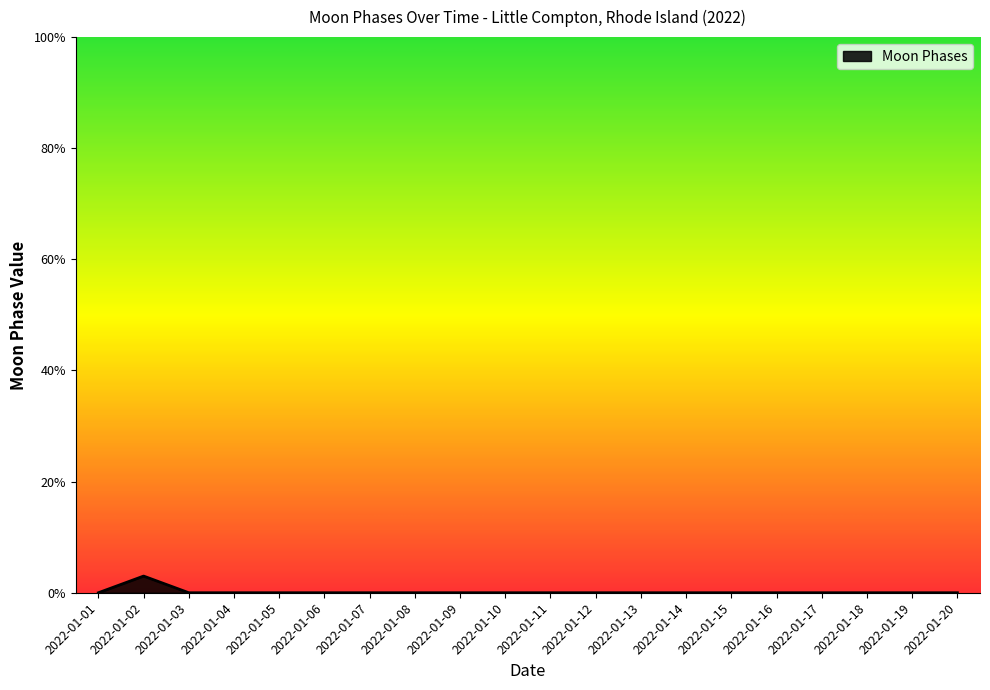

How many lines are shown in the chart?

1